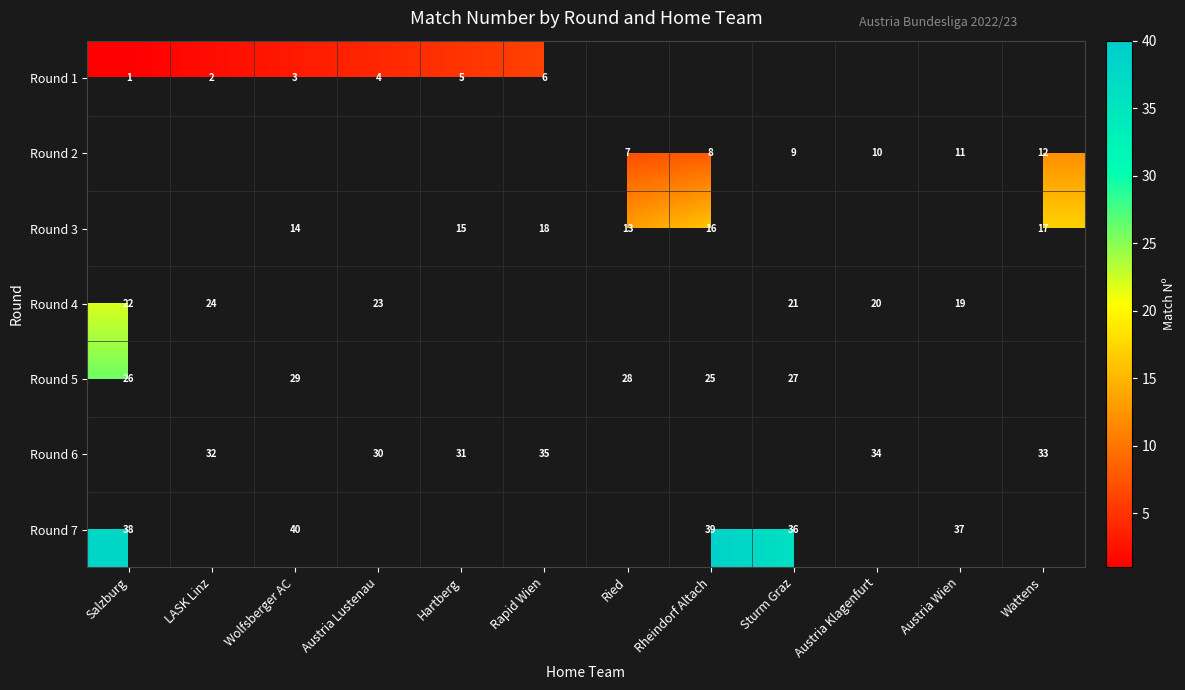

What is the greatest value displayed?

40.0